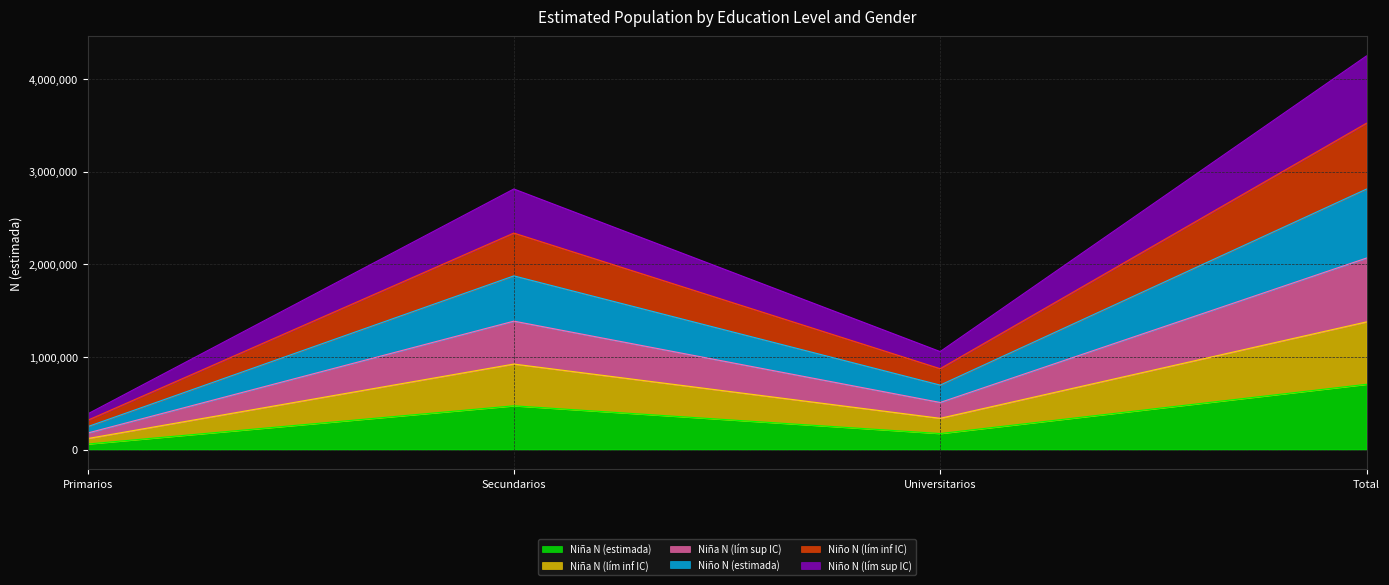

At which category is the sum across all series the highest?

Total